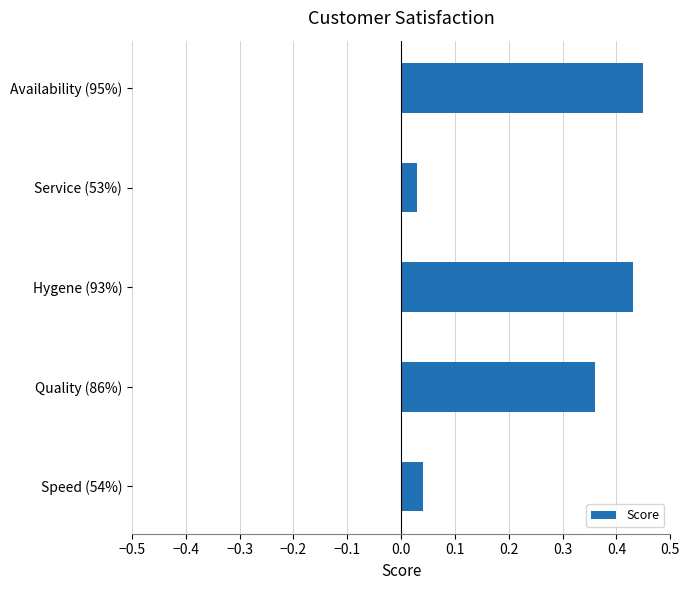

Which label corresponds to the largest value in the chart?

Availability (95%)